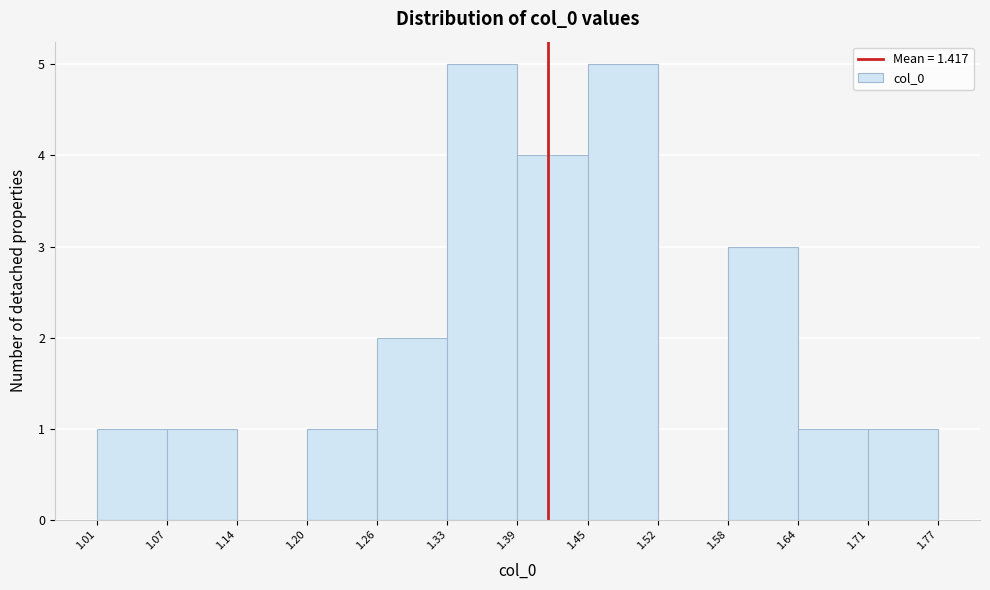

How tall is the bar that spans 1.58 to 1.64 on the x-axis? The values are not printed on the chart, so give them approximately, as read against the axis.

3